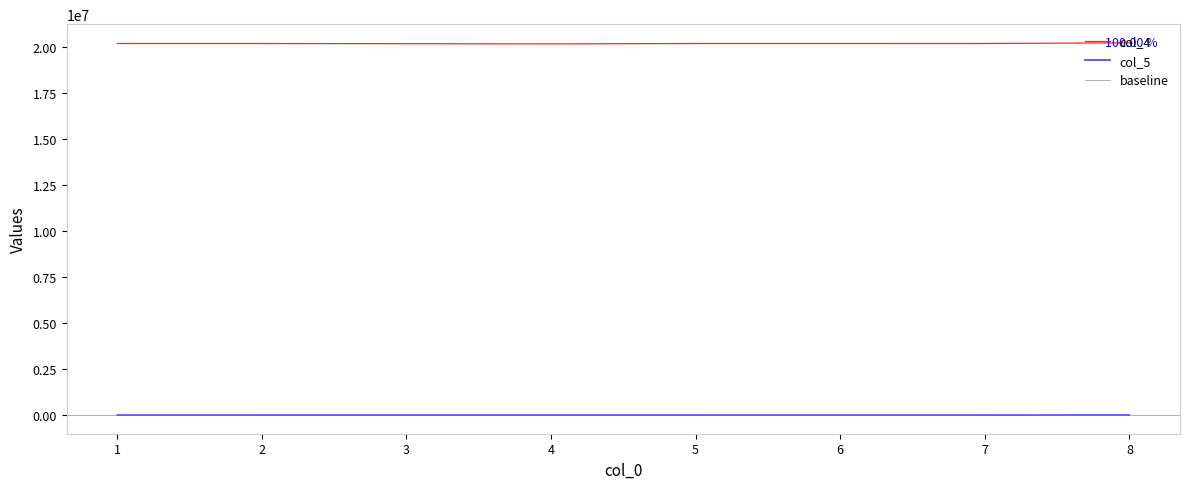

What is the smallest value displayed?

24